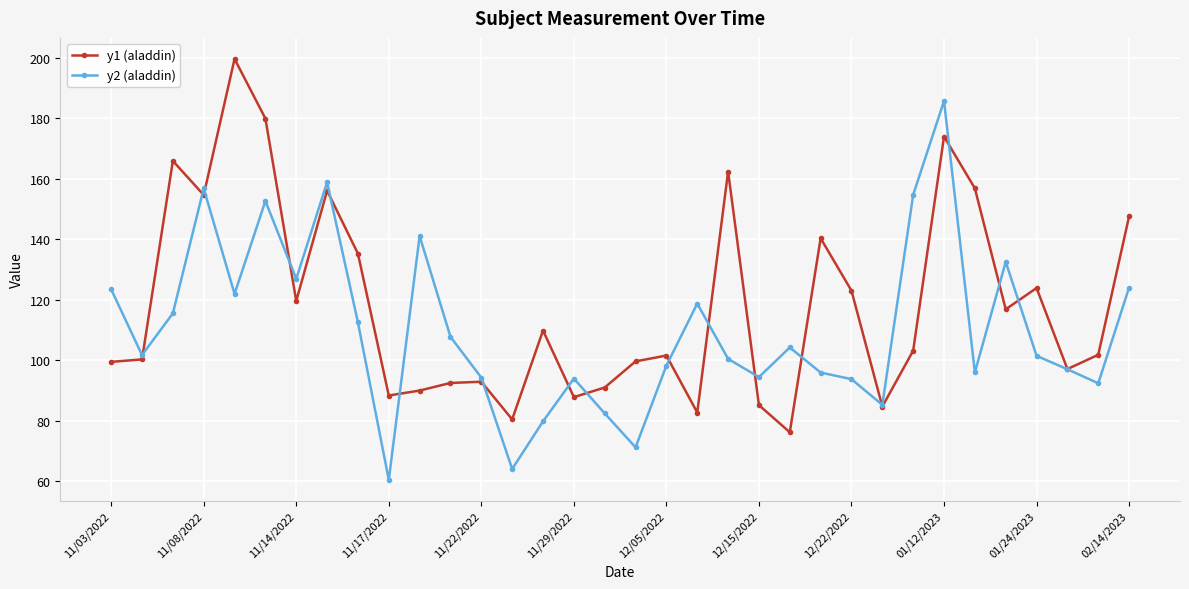

What is the greatest value displayed?

199.6